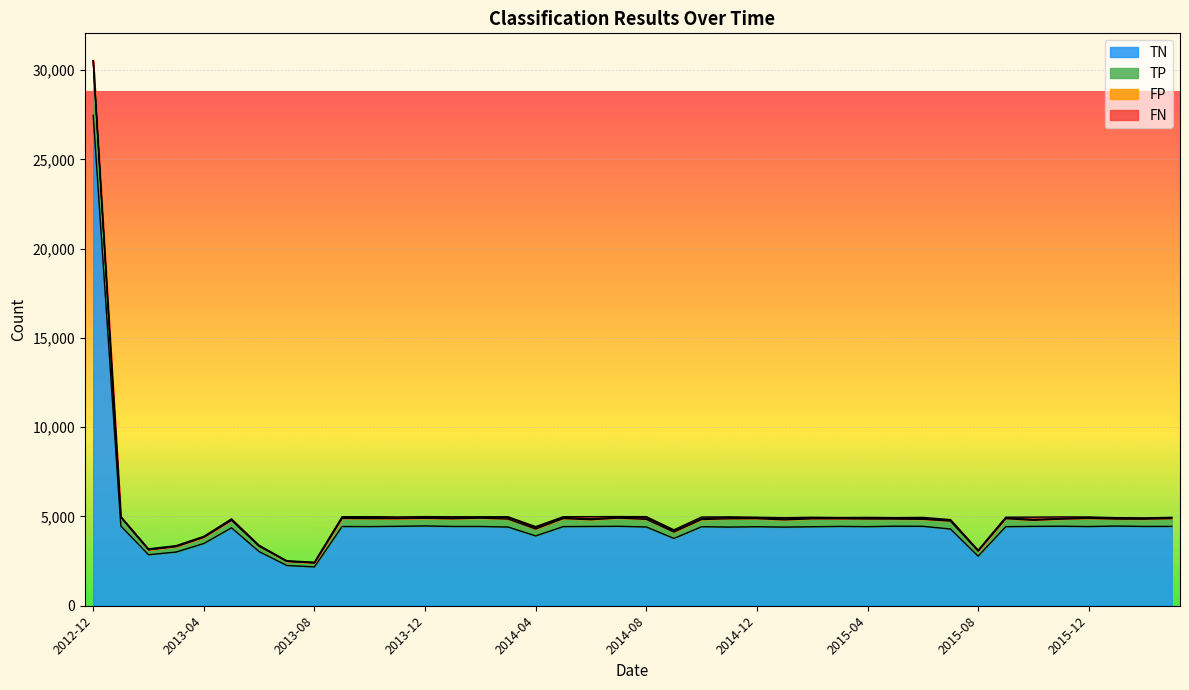

The value of TN at 2013-04 is 753. True or false?

False